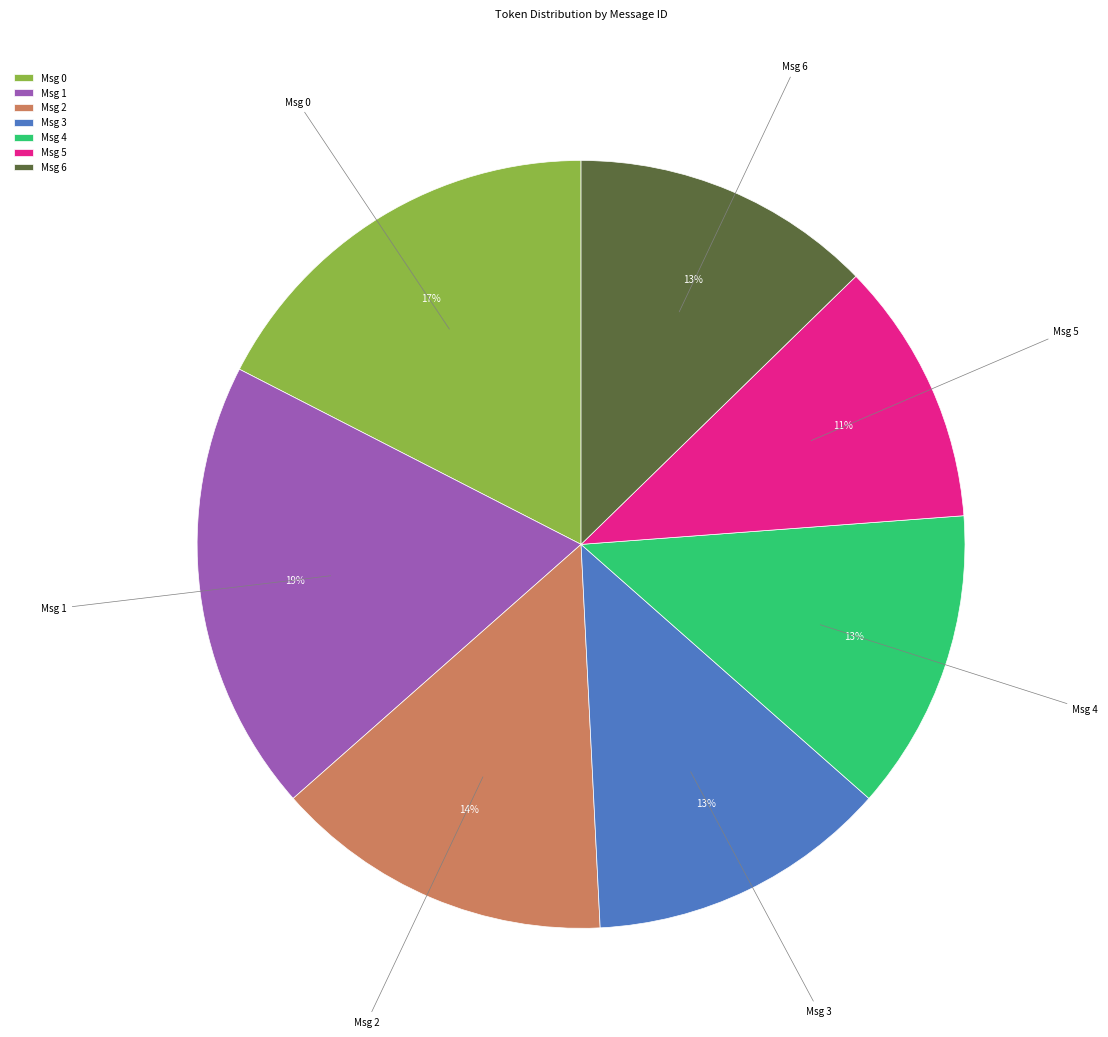

To the nearest percent, what is the difference between the largest and smallest slice percentages?

8%